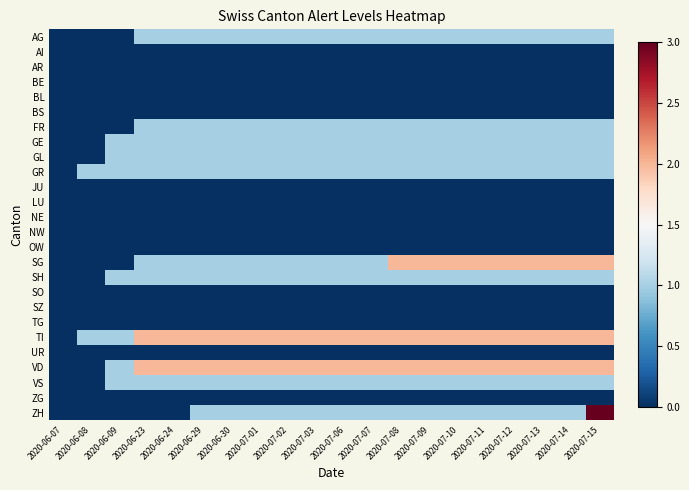

At how many categories does at least one series exceed 2?

1